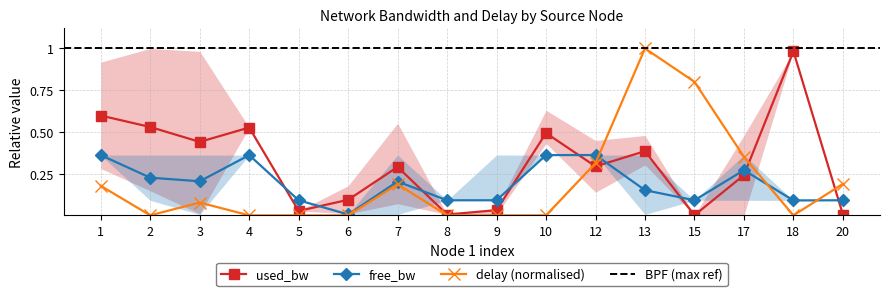

How many intersections are there between used_bw_mean and free_bw_mean?

9